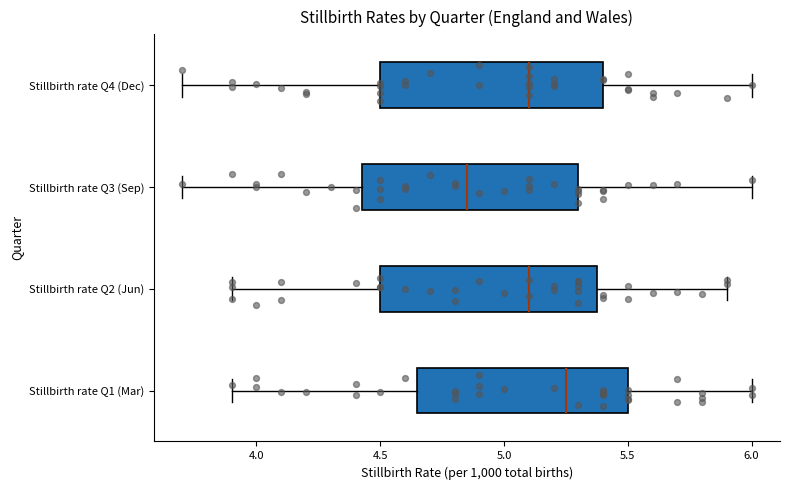

Where does the median line of the box for Stillbirth rate Q2 (Jun) sit on the x-axis? The values are not printed on the chart, so give them approximately, as read against the axis.

5.10